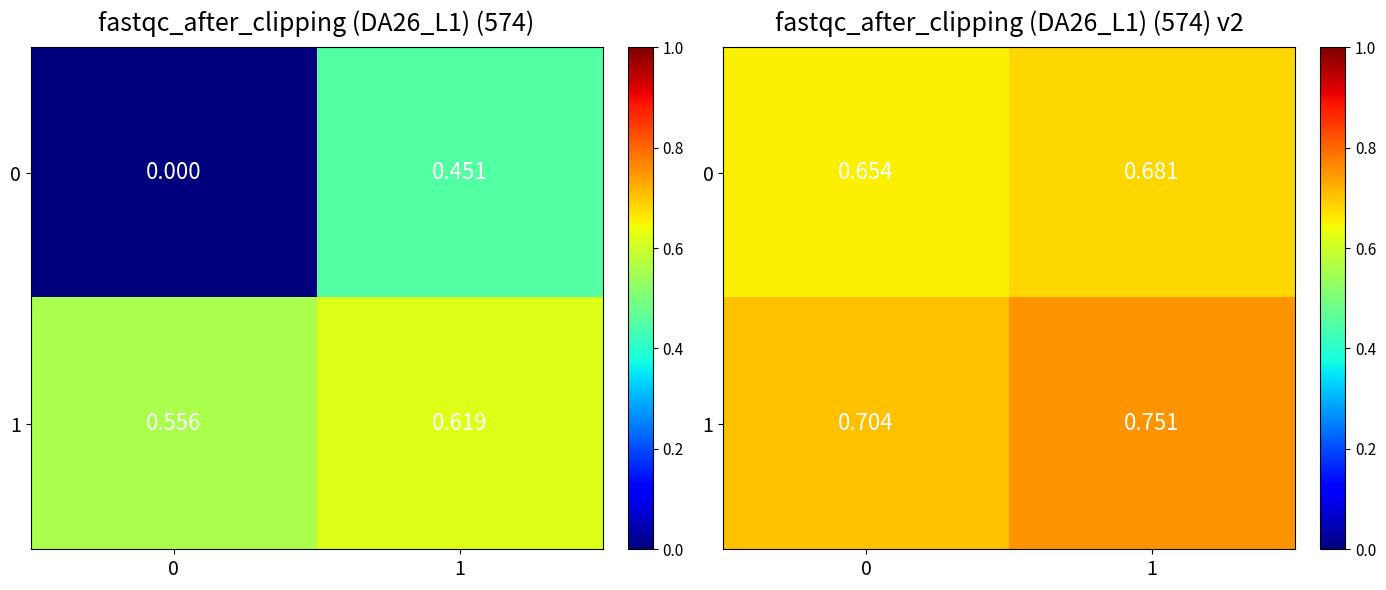

List the labels in order of 1 value, smallest first.

0, 1